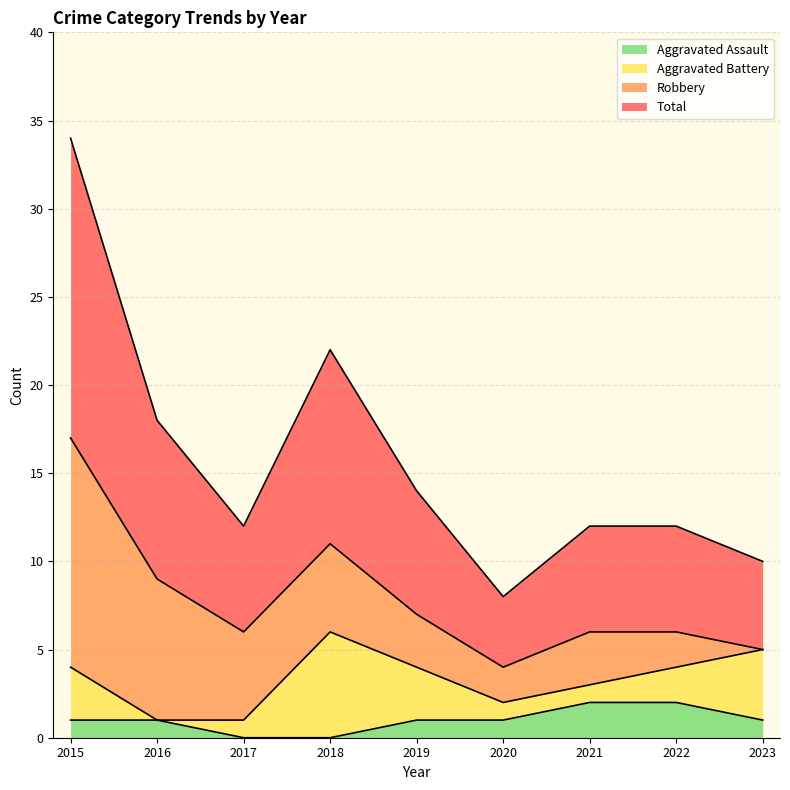

True or false: Aggravated Assault and Total intersect in this chart.

False